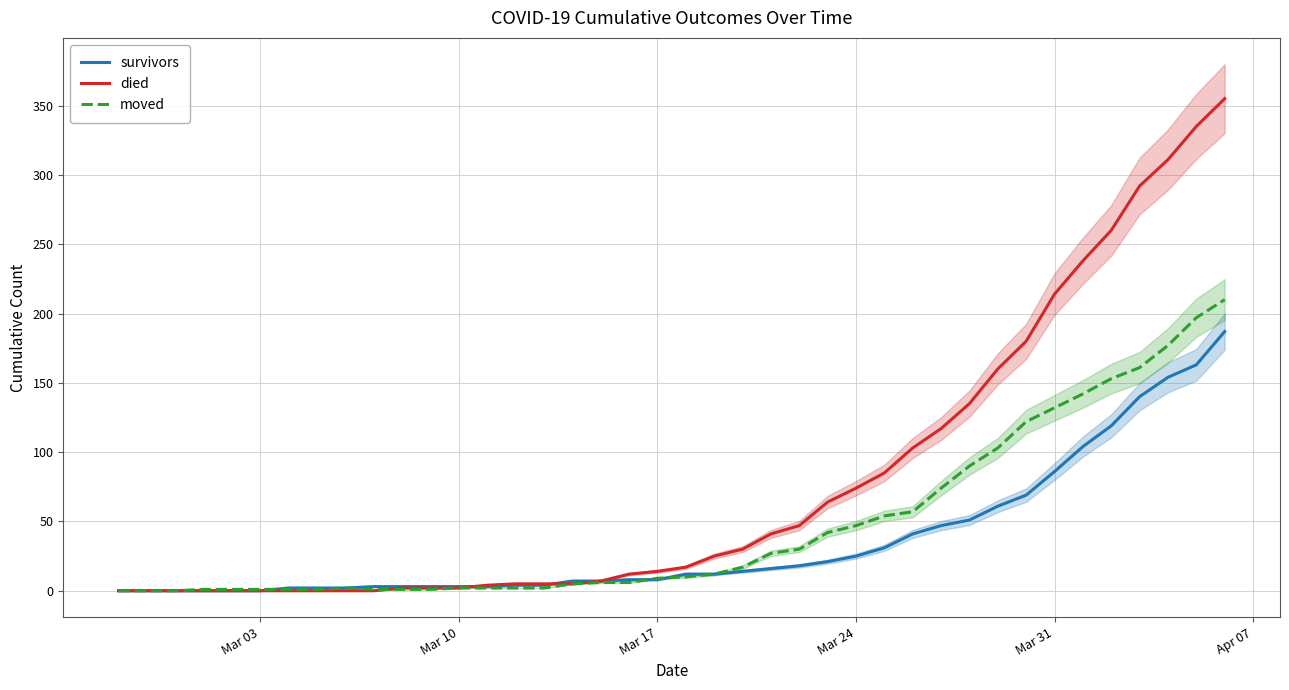

What are all the series names shown in the legend?

survivors, died, moved